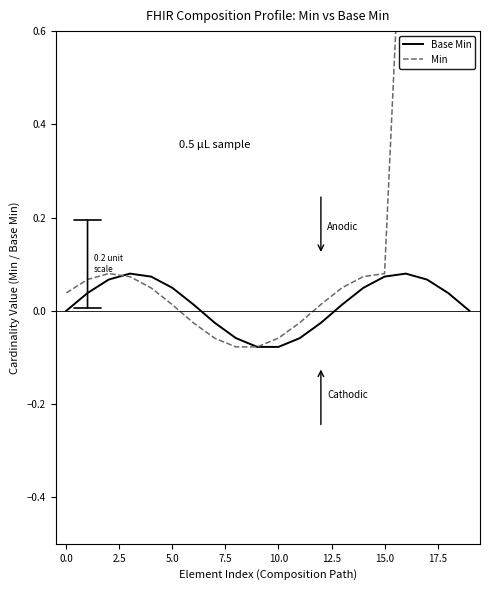

True or false: Base Min and Min intersect in this chart.

True